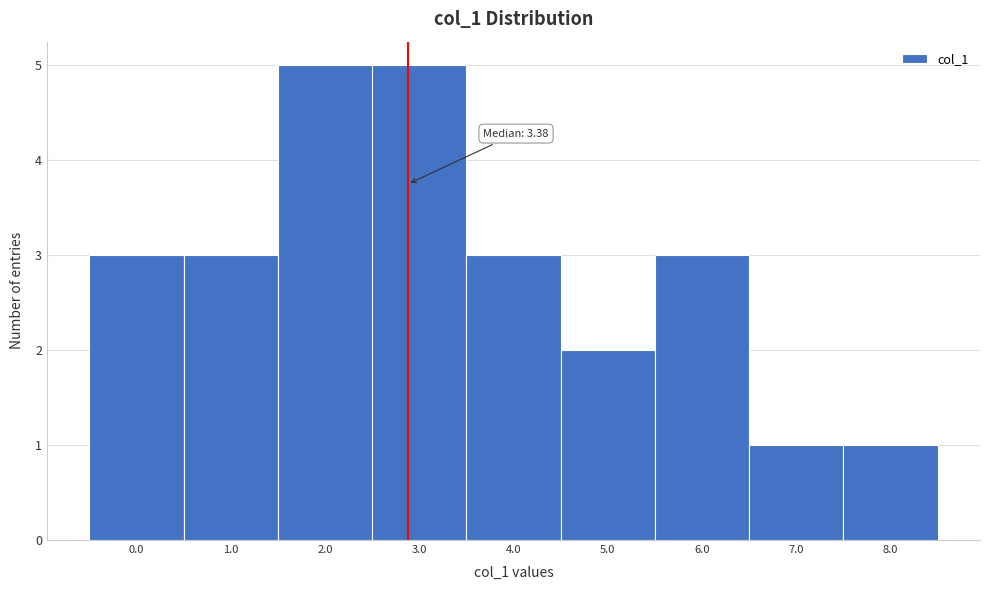

Reading left to right, extract all data points from this chart.

3	3	5	5	3	2	3	1	1